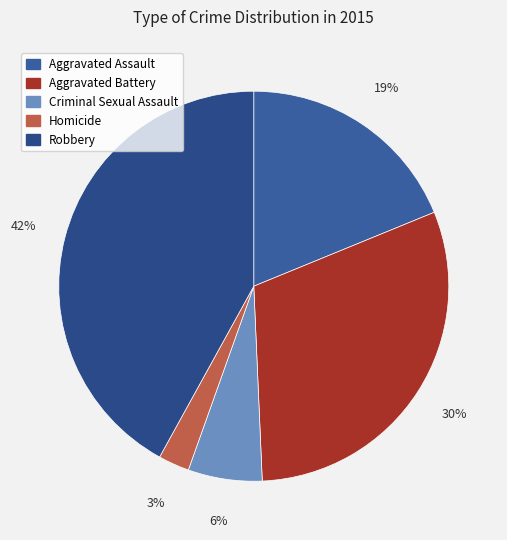

To the nearest percent, what is the difference between the Robbery and Aggravated Assault slice percentages?

23%